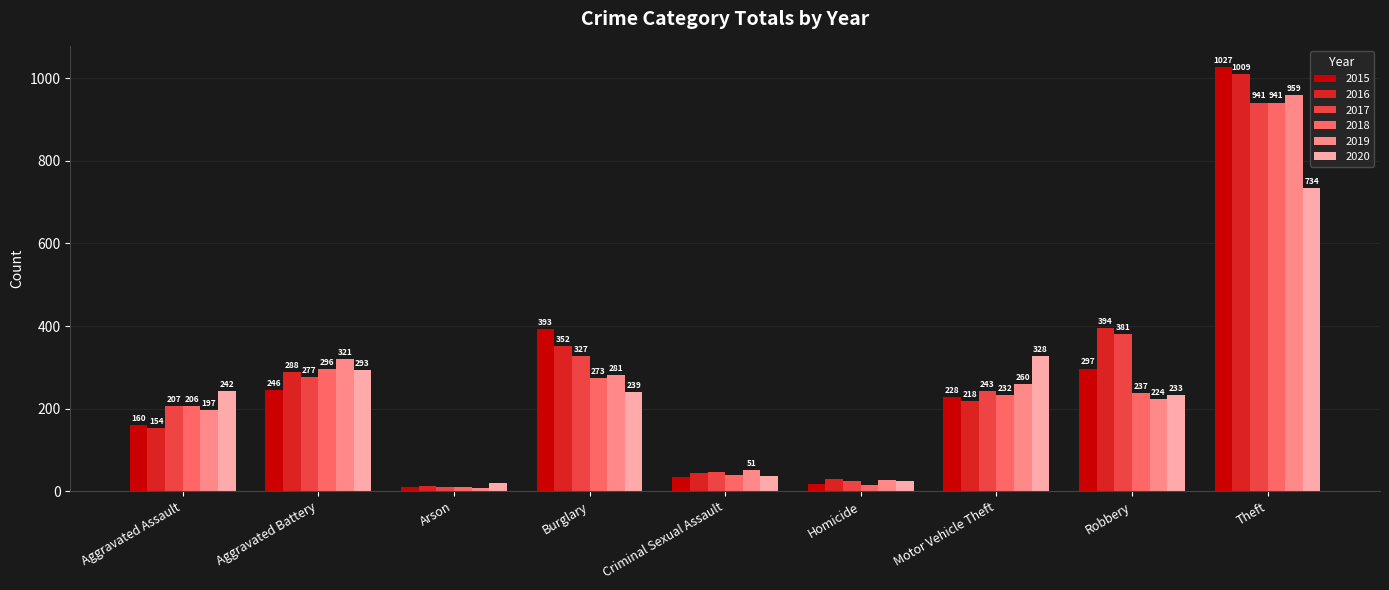

The 2017 series shows 9 at Arson. True or false?

True